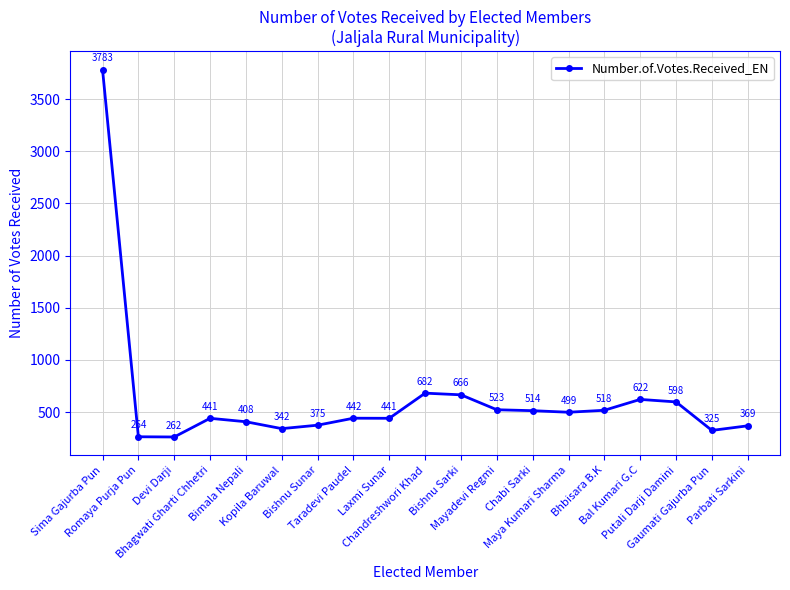

What is the label of the 16th point from the right?

Bhagwati Gharti Chhetri